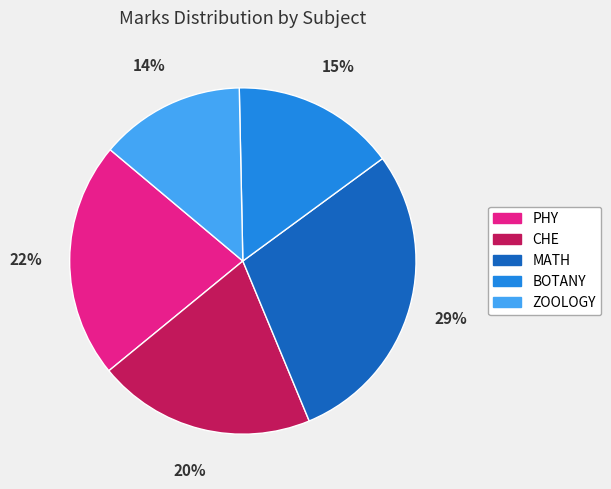

To the nearest percent, what is the combined percentage of CHE and MATH?

49%